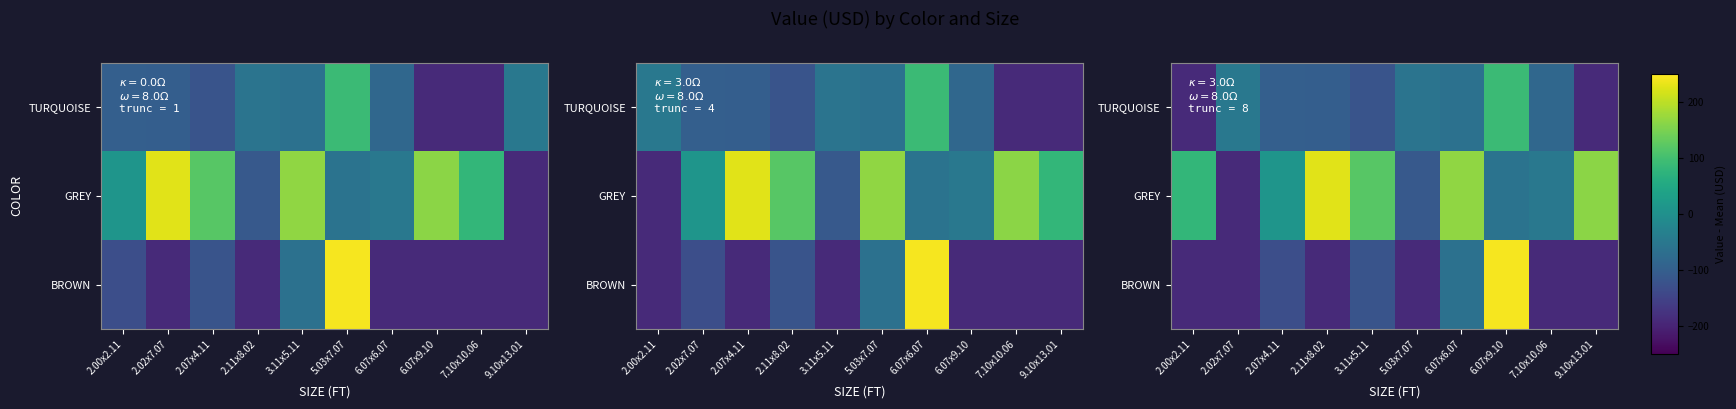

Which has a higher value, 3.11x5.11 or 6.07x6.07?

6.07x6.07